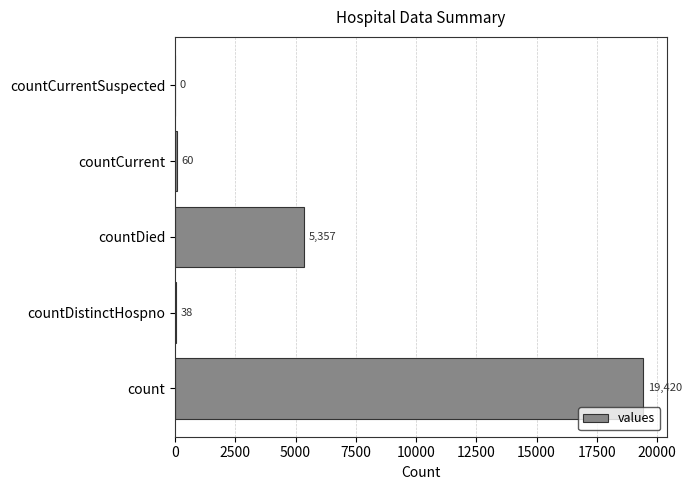

Approximately how many times larger is the value at count compared to countDistinctHospno?

511.1